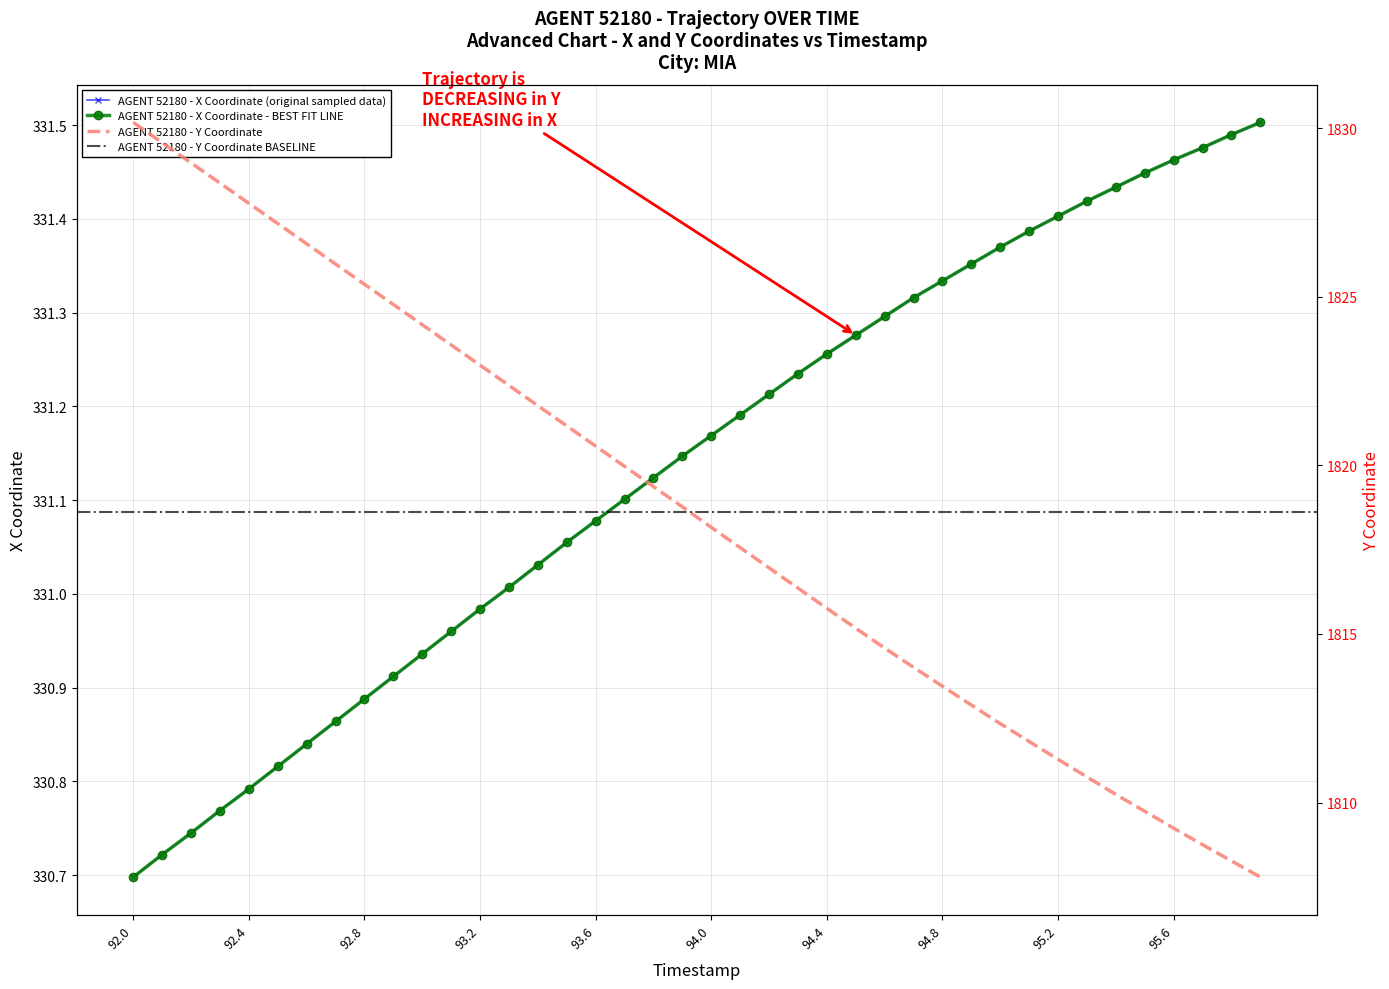

Which has a higher value, 95.1 or 93.9?

95.1